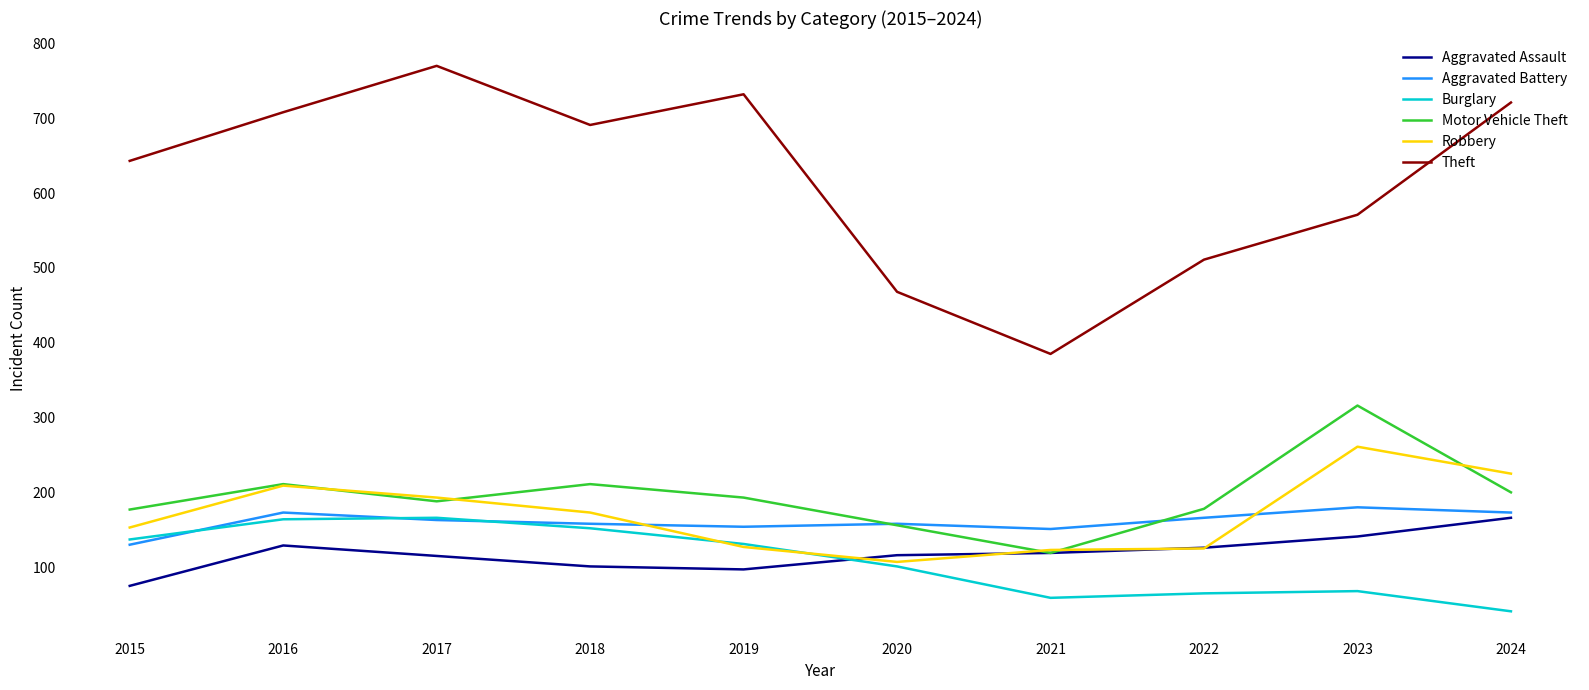

What is the lowest value of the Robbery series?

107